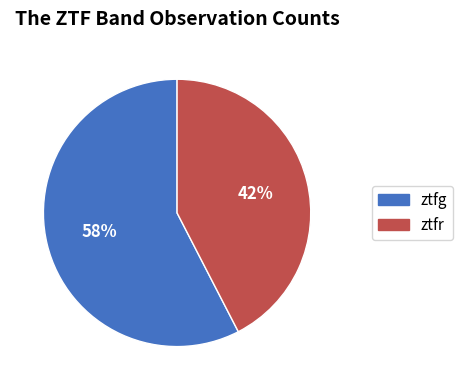

To the nearest percent, what portion does ztfg represent?

58%